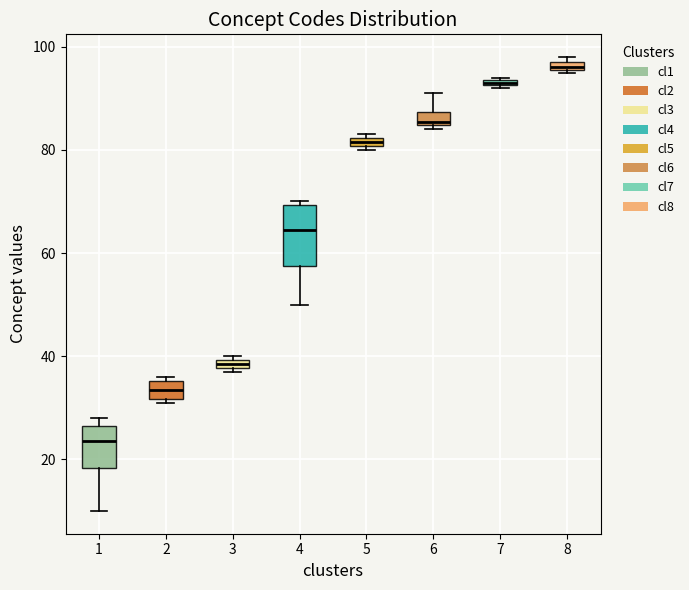

Which box's median line is the highest?

8